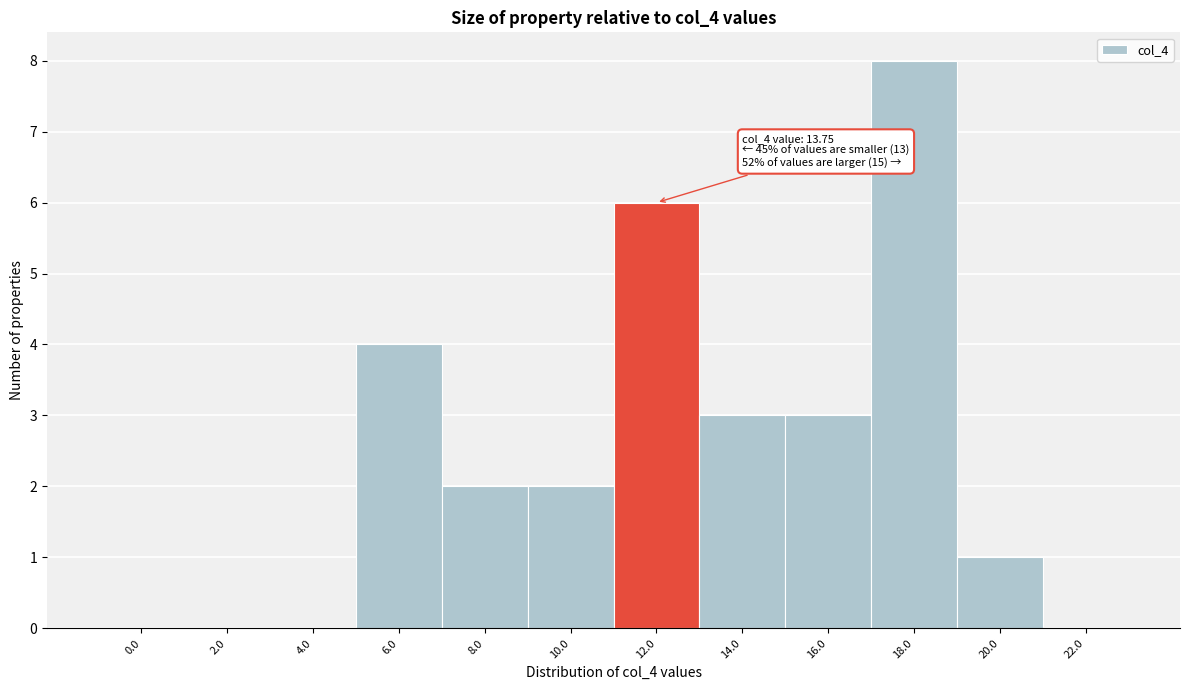

Reading left to right, what are all the values shown in this chart?

0.0=0	2.0=0	4.0=0	6.0=4	8.0=2	10.0=2	12.0=6	14.0=3	16.0=3	18.0=8	20.0=1	22.0=0